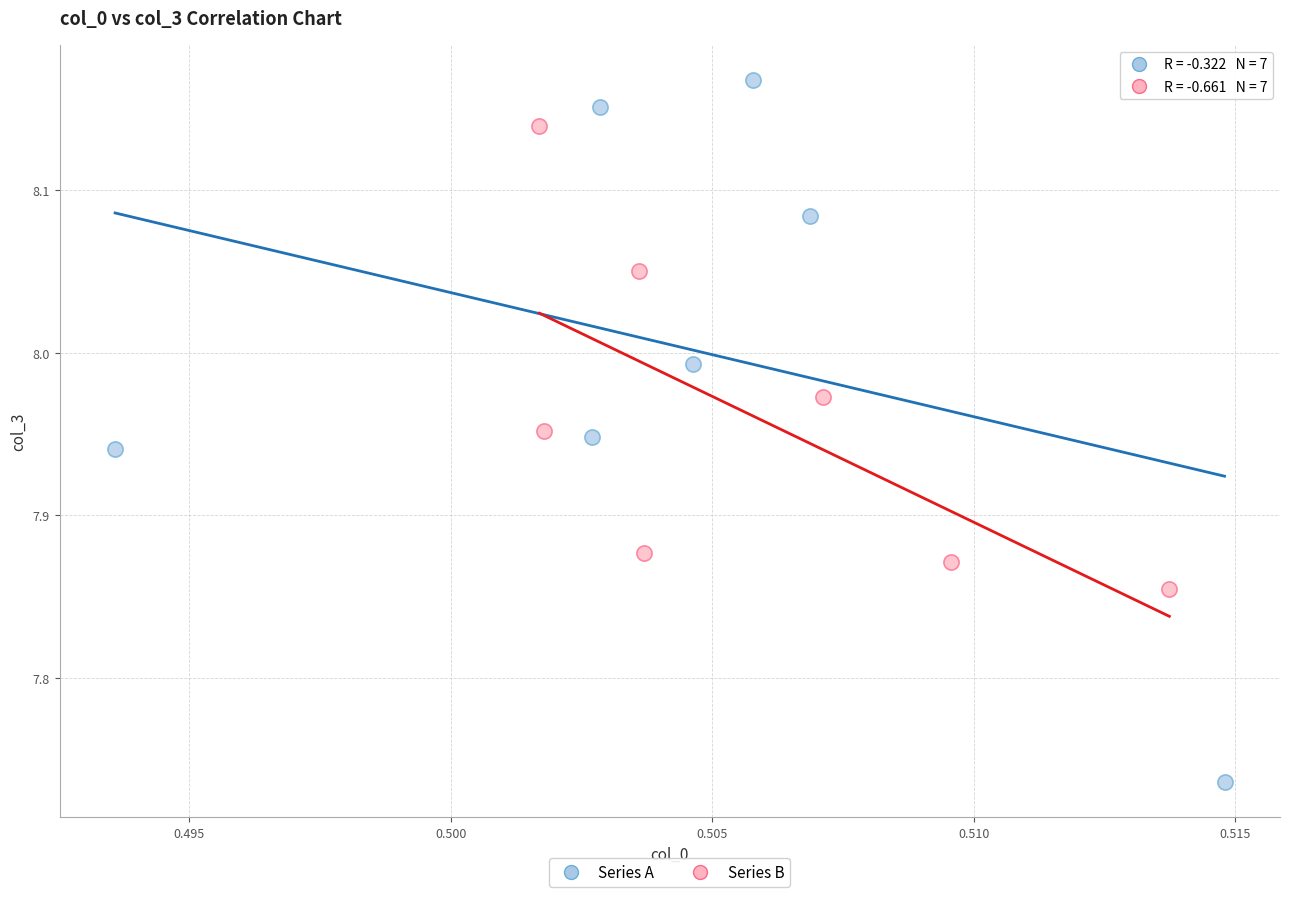

Which series reaches the maximum Y coordinate?

Series A